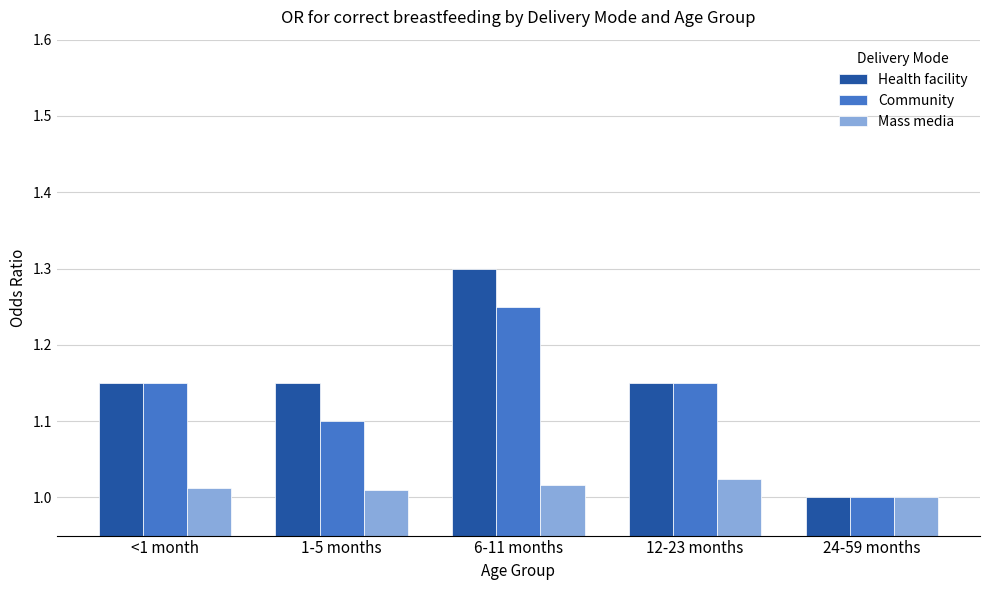

How many bars are there in each group?

3